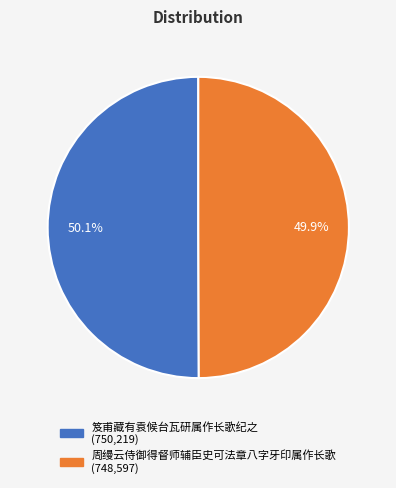

Approximately how many times larger is the value at 笈甫藏有袁候台瓦研属作长歌纪之 compared to 周缦云侍御得督师辅臣史可法章八字牙印属作长歌?

1.0